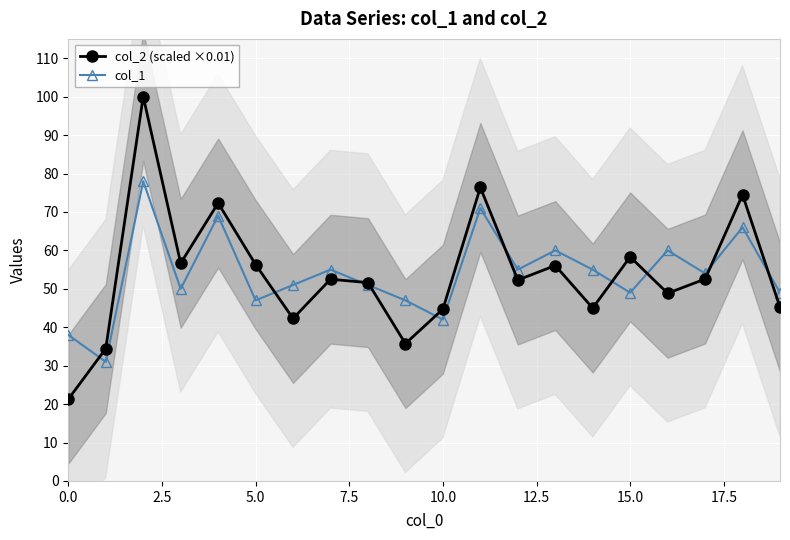

What is the approximate value of col_1 at 15.0?

49.0